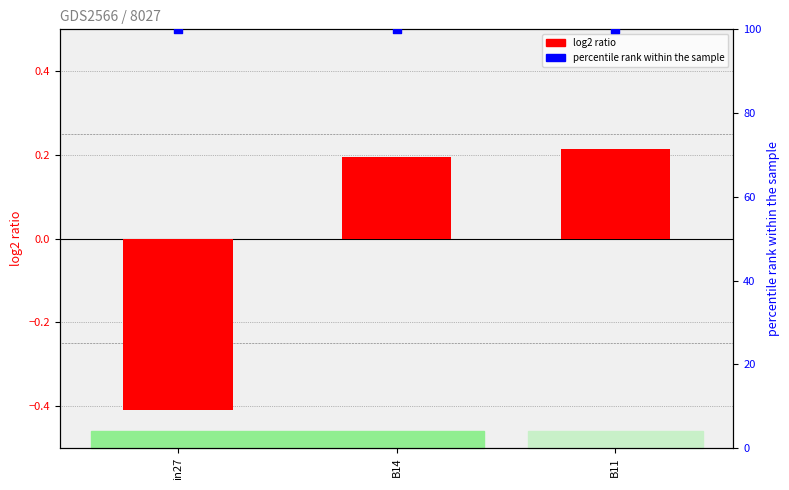

What are all the series names shown in the legend?

log2 ratio, percentile rank within the sample